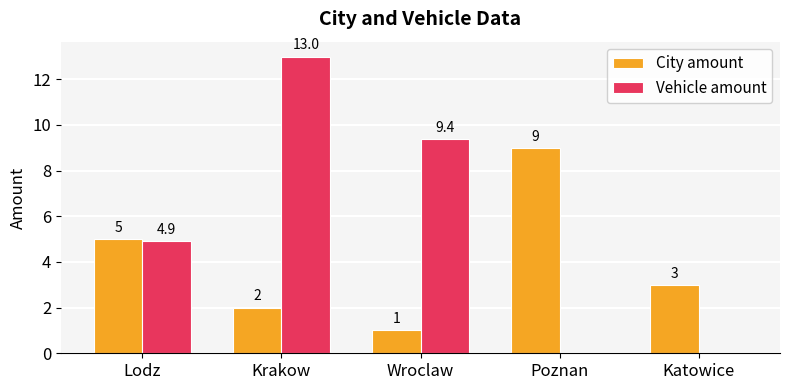

What are all the series names shown in the legend?

City amount, Vehicle amount